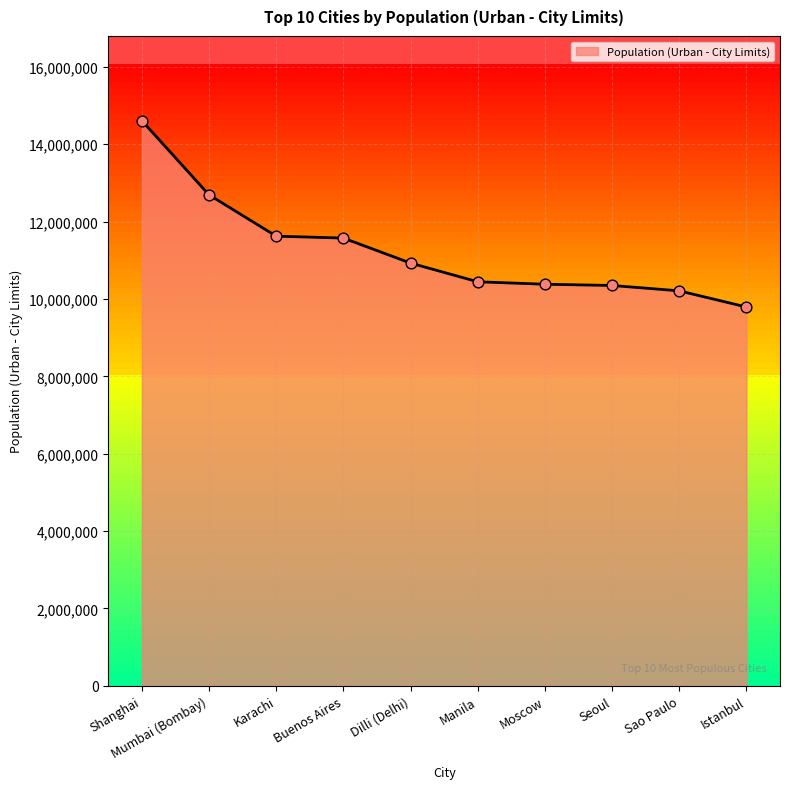

What is the ratio of the value at Istanbul to the value at Seoul?

0.9